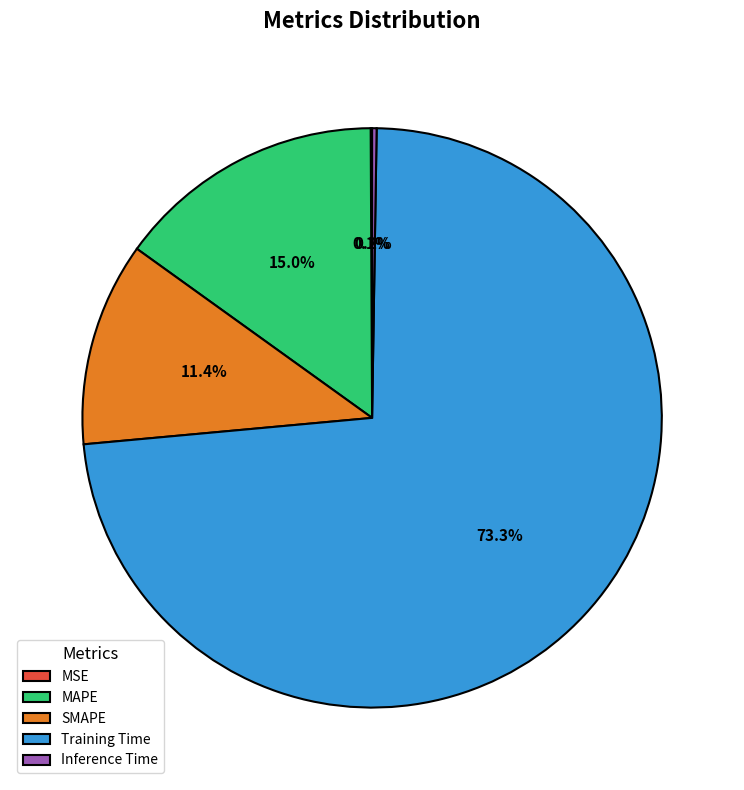

Is the sum of Training Time and MAPE greater than half?

Yes